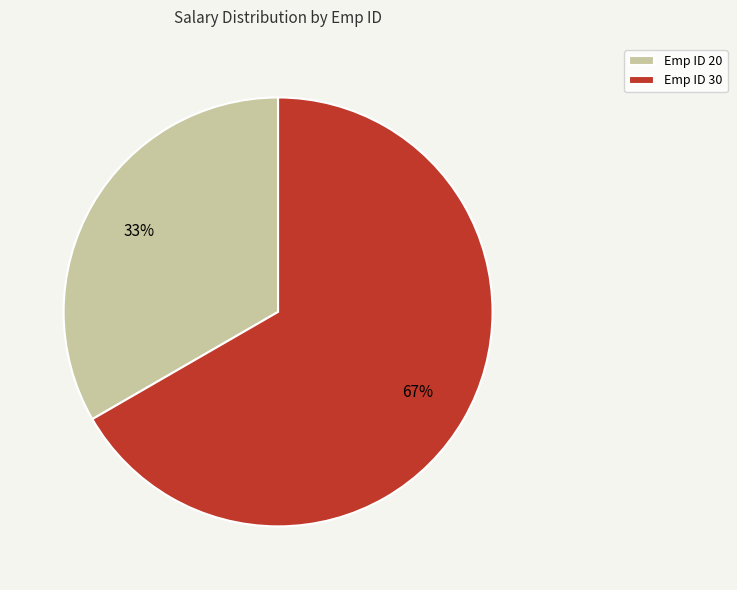

How many segments does this pie chart have?

2